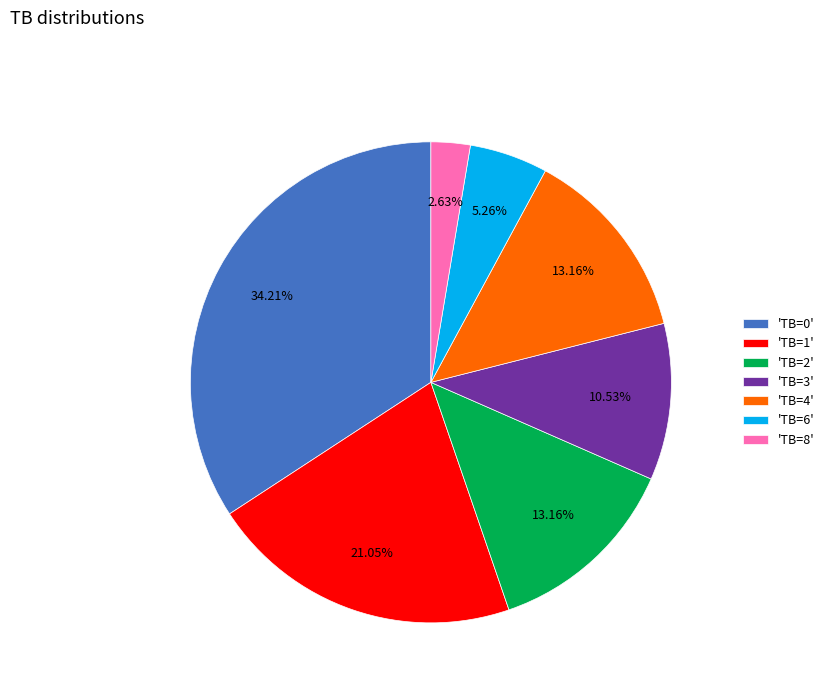

Which slice is the smallest?

'TB=8'